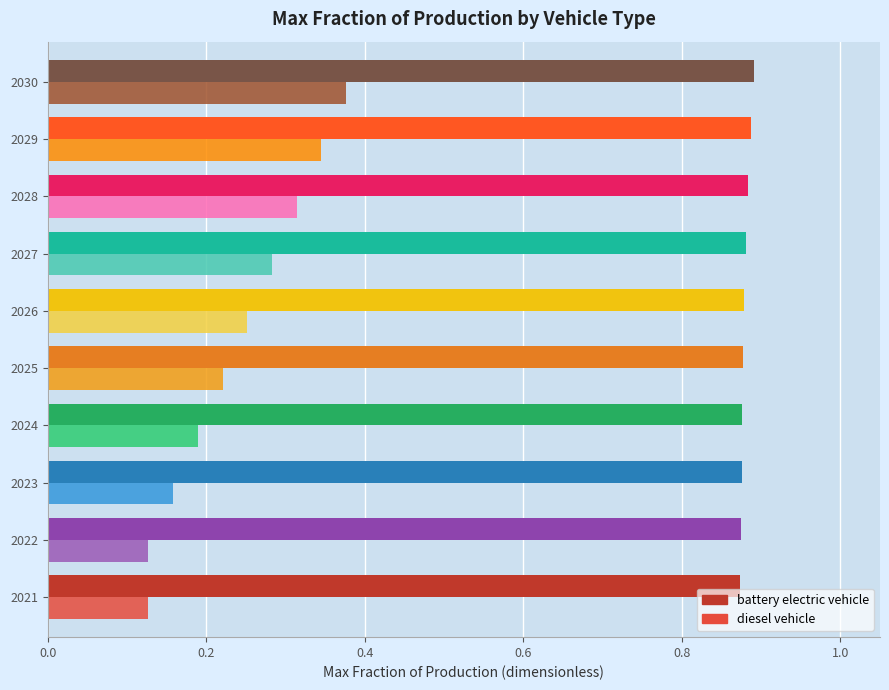

Is the value of diesel vehicle at 2026 greater than the value of battery electric vehicle at 2022?

No